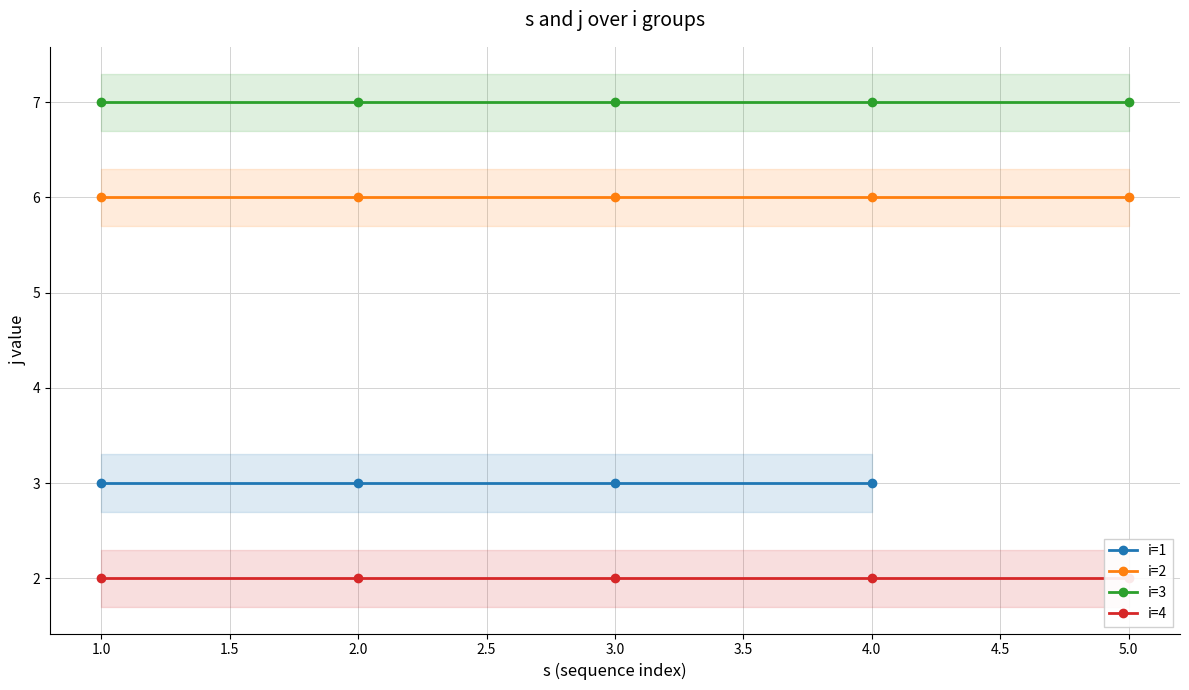

Reading right to left, transcribe all the data shown in this chart.

s: 18=5	17=4	16=3	15=2	14=1	13=5	12=4	11=3	10=2	9=1	8=5	7=4	6=3	5=2	4=1	3=4	2=3	1=2	0=1
j: 18=2	17=2	16=2	15=2	14=2	13=7	12=7	11=7	10=7	9=7	8=6	7=6	6=6	5=6	4=6	3=3	2=3	1=3	0=3
y: 18=1	17=1	16=1	15=1	14=1	13=1	12=1	11=1	10=1	9=1	8=1	7=1	6=1	5=1	4=1	3=1	2=1	1=1	0=1